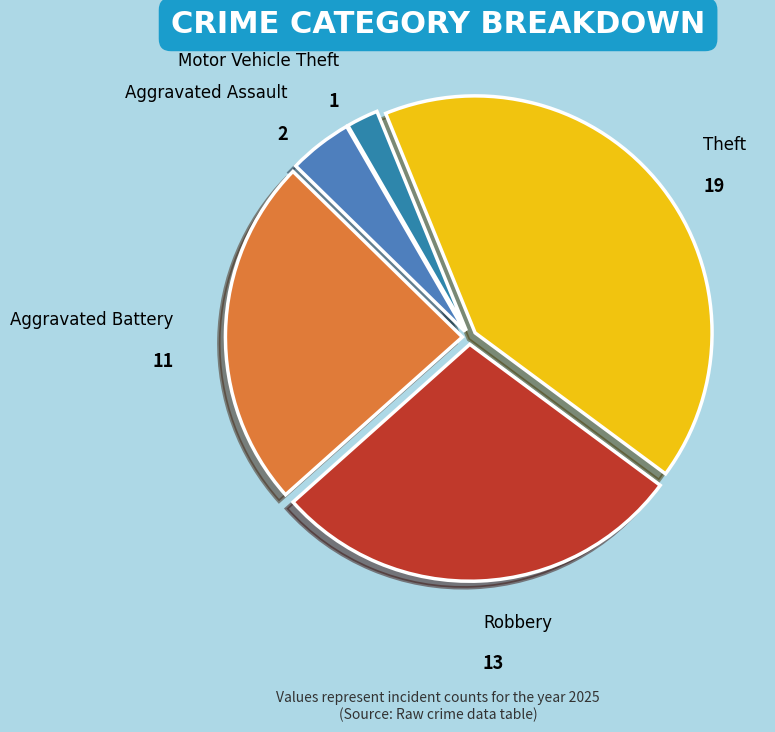

How many segments does this pie chart have?

5